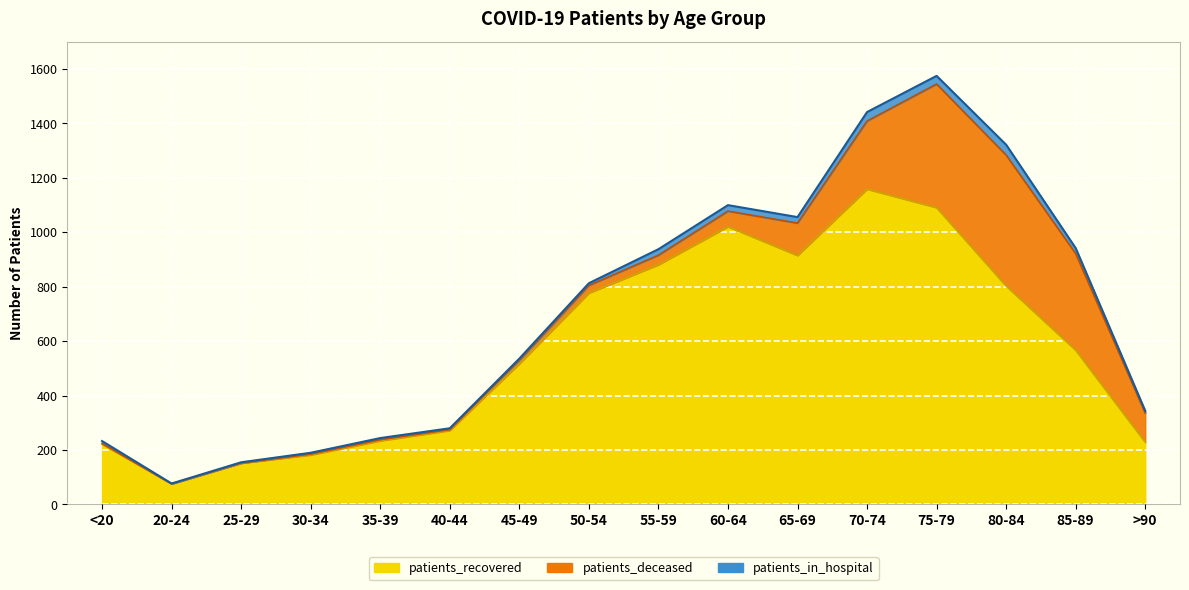

Which category has the highest value in the patients_in_hospital series?

80-84